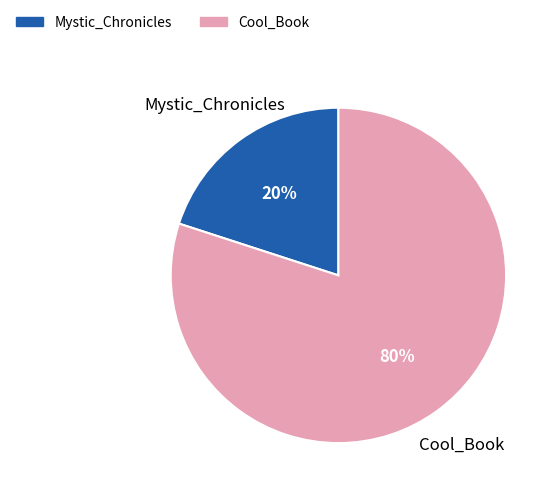

How many slices are in this pie chart?

2